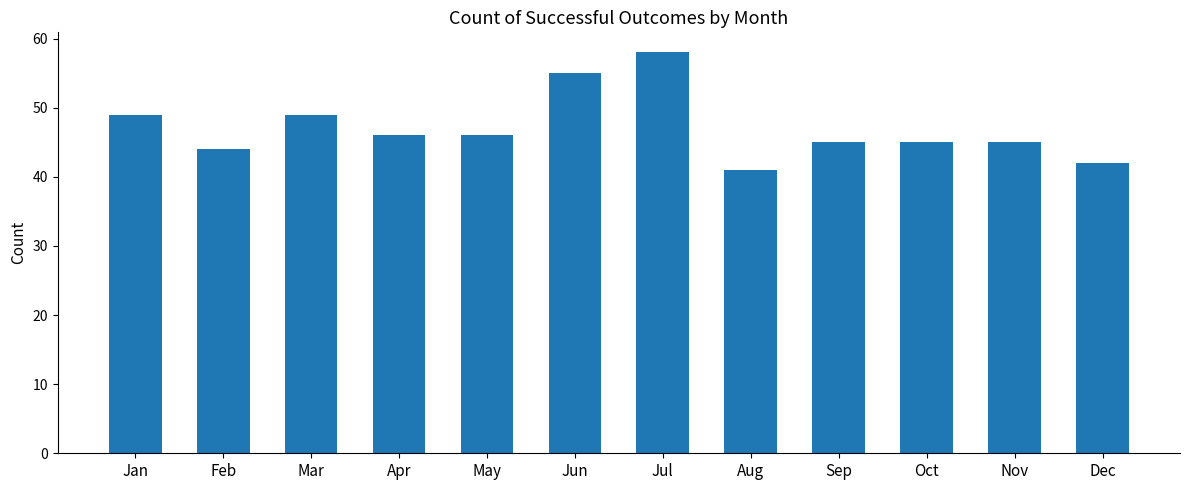

Which label corresponds to the largest value in the chart?

Jul